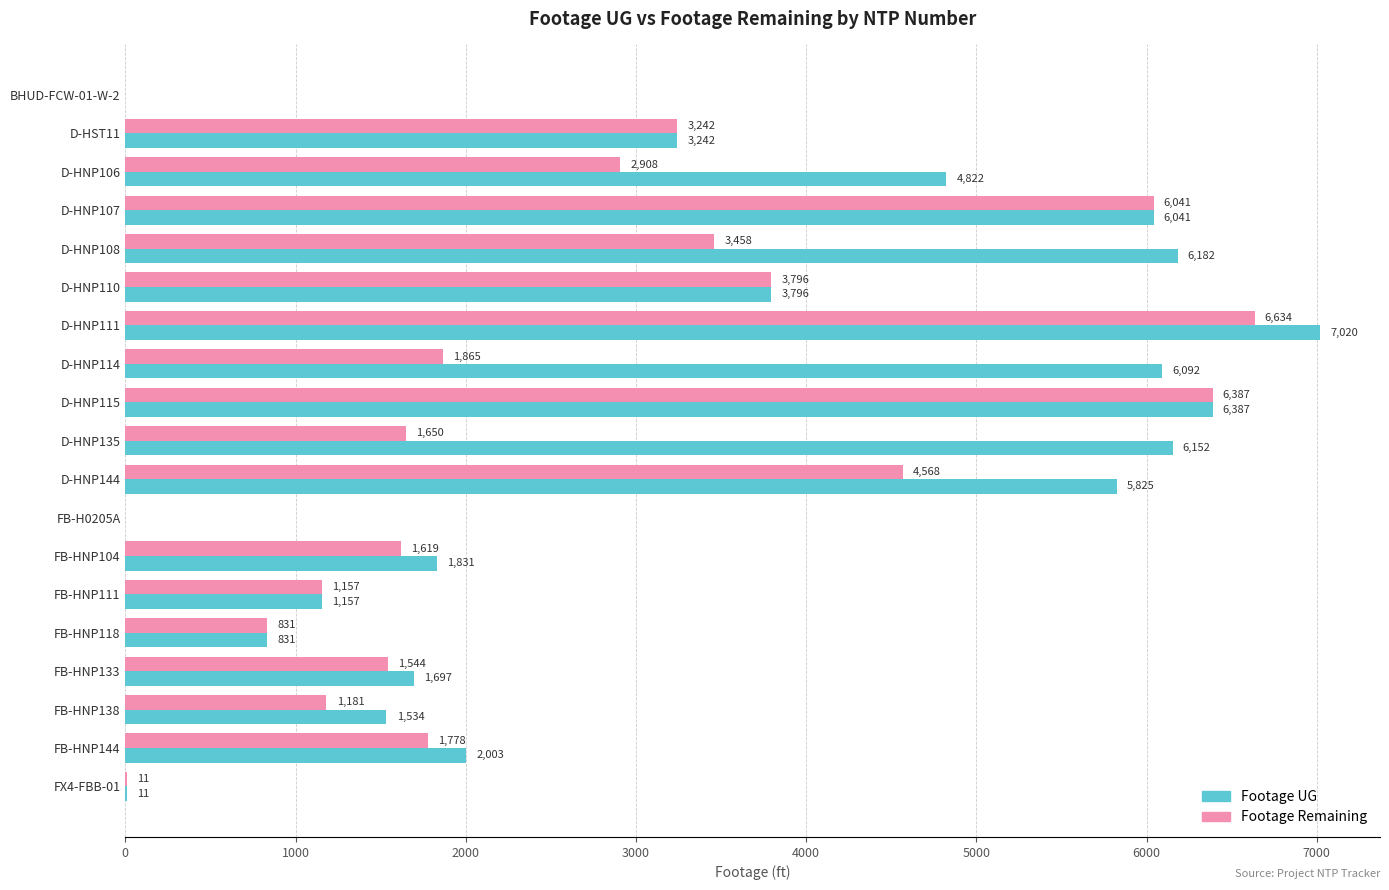

What is the sum of the Footage UG values at FB-HNP133 and FB-H0205A?

1697